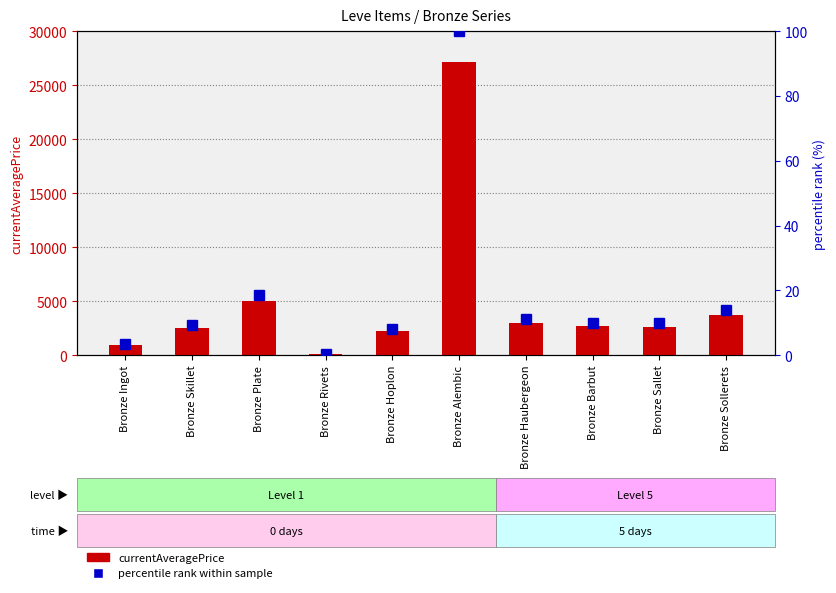

Reading left to right, transcribe all the data shown in this chart.

currentAveragePrice: Bronze Ingot=941.0	Bronze Skillet=2494.0	Bronze Plate=5071.0	Bronze Rivets=122.0	Bronze Hoplon=2226.0	Bronze Alembic=27125.0	Bronze Haubergeon=3011.0	Bronze Barbut=2680.0	Bronze Sallet=2662.0	Bronze Sollerets=3767.0
percentile rank within sample: Bronze Ingot=3.5	Bronze Skillet=9.2	Bronze Plate=18.7	Bronze Rivets=0.4	Bronze Hoplon=8.2	Bronze Alembic=100.0	Bronze Haubergeon=11.1	Bronze Barbut=9.9	Bronze Sallet=9.8	Bronze Sollerets=13.9